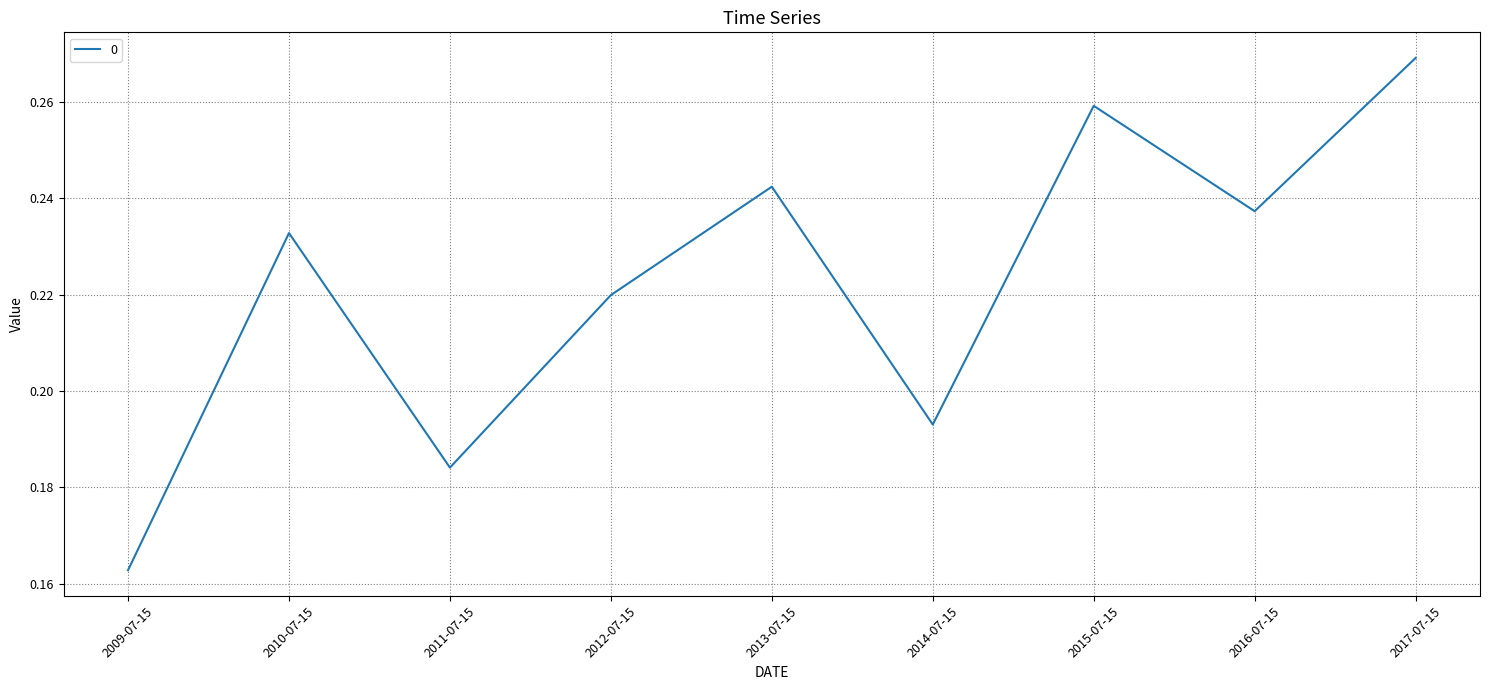

What is the difference between the maximum and minimum values?

0.1